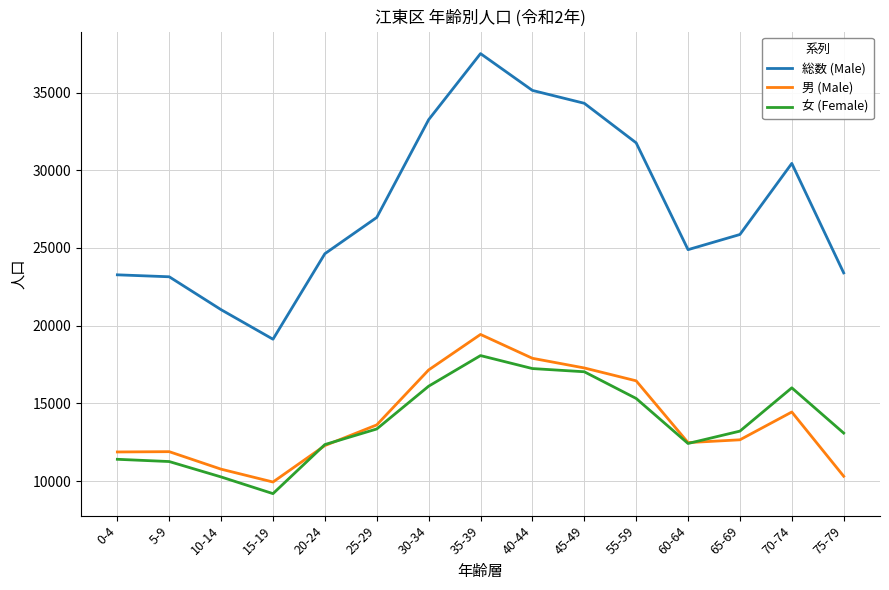

How many lines are shown in the chart?

3